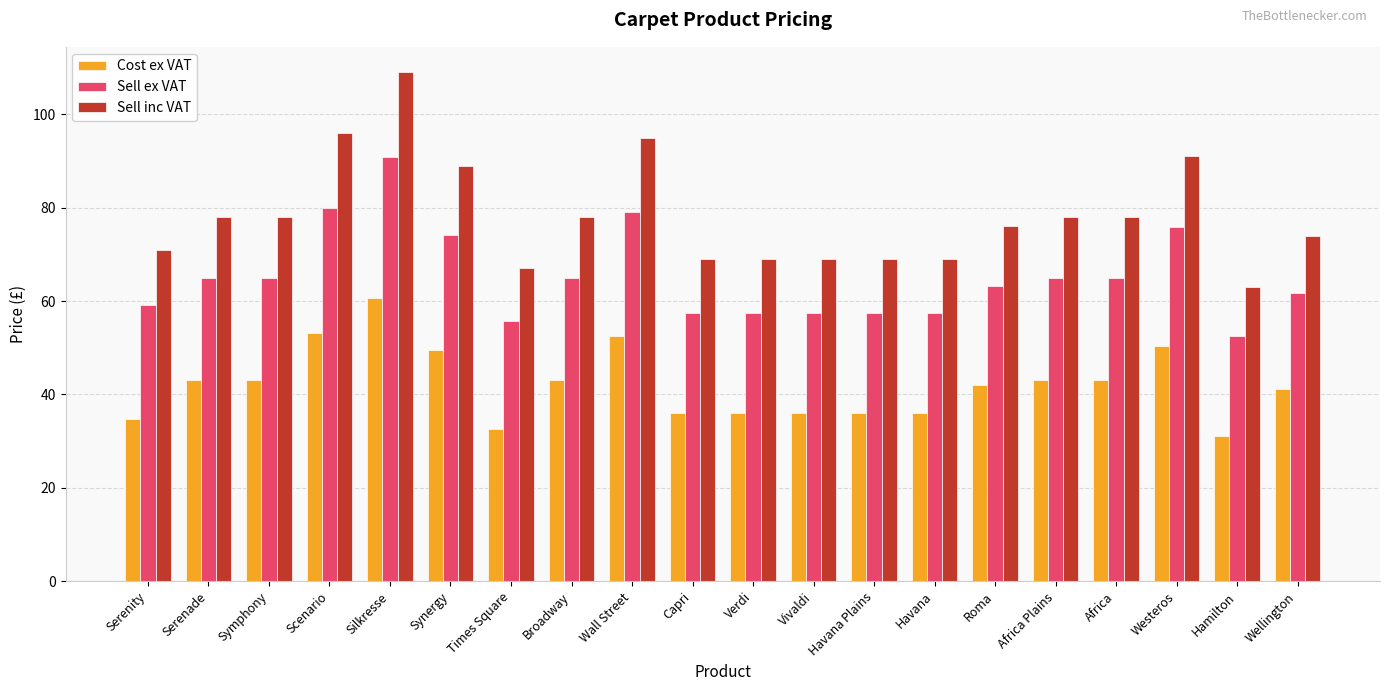

What is the difference between the highest and lowest values at Africa?

34.8